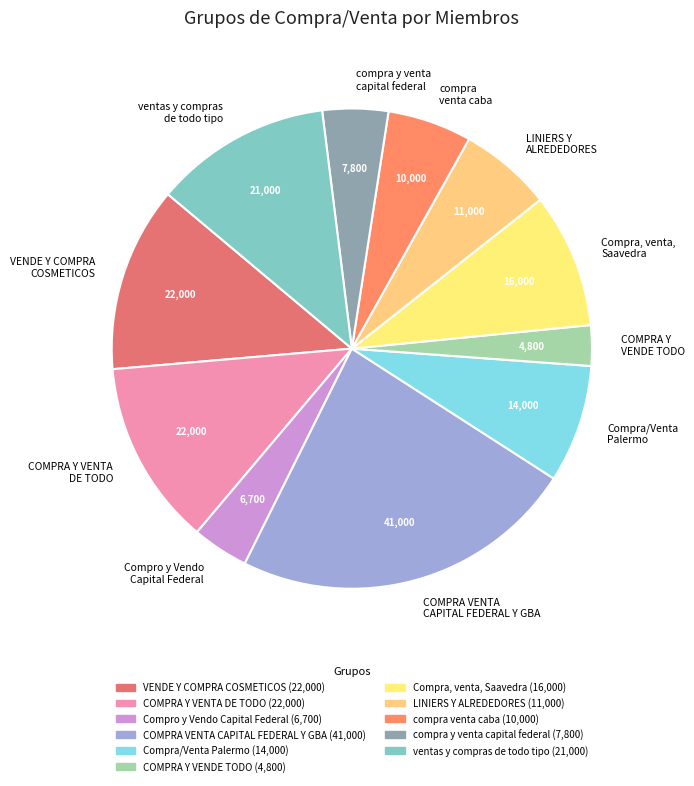

Does COMPRA Y VENTA DE TODO represent more than half of the total?

No